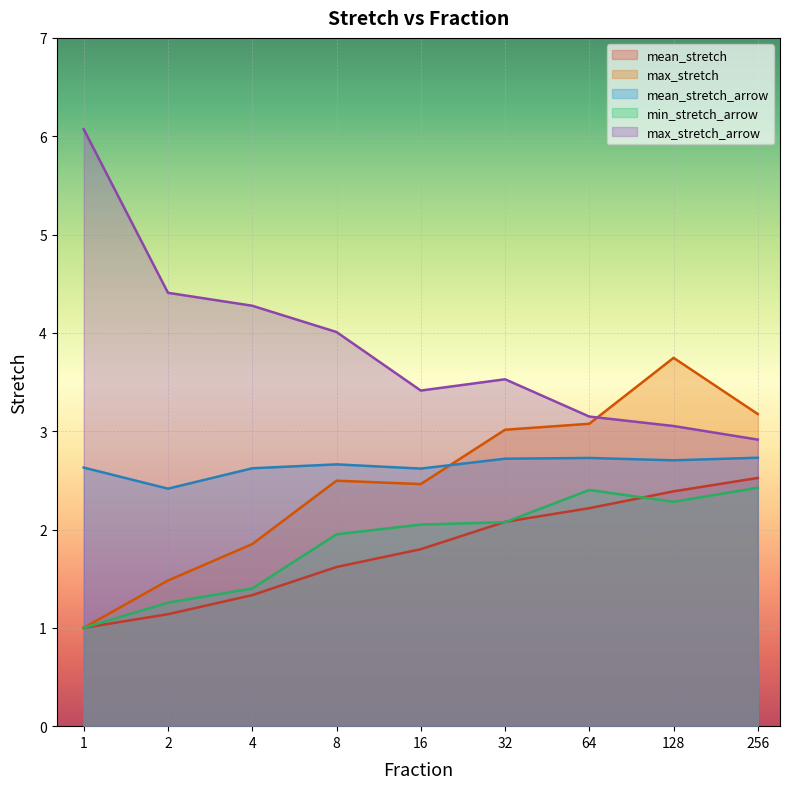

True or false: min_stretch_arrow and mean_stretch_arrow intersect in this chart.

False